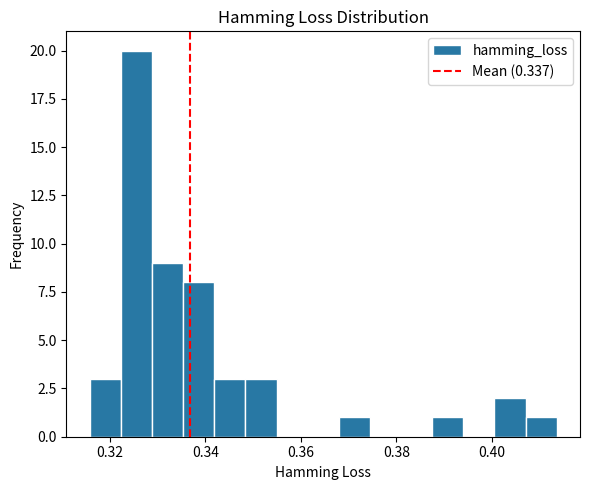

Around what value on the x-axis is the tallest bar? Give the approximate position of its centre, as read against the axis.

0.326